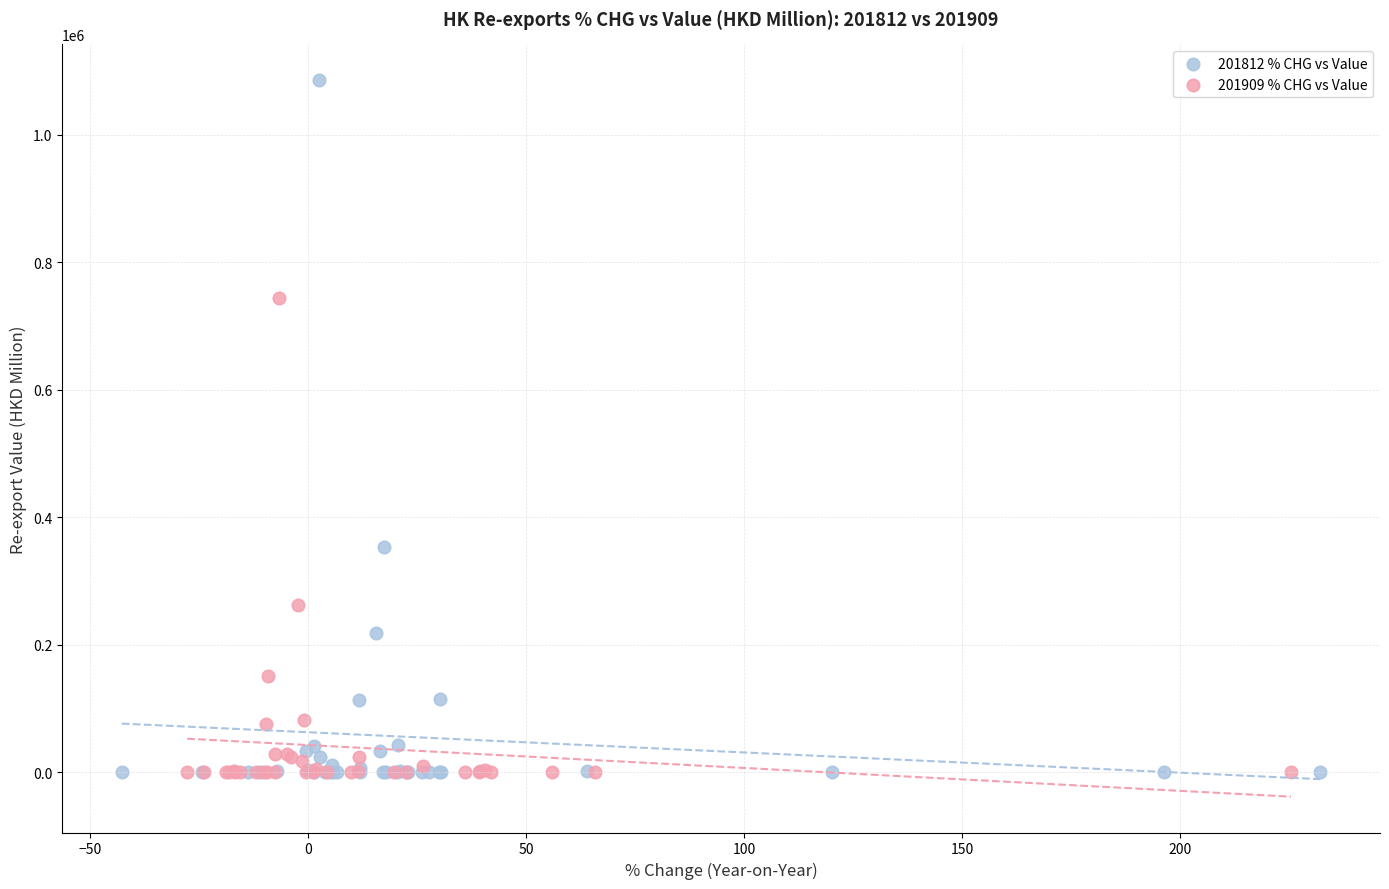

Which series has the largest Y range (max minus min)?

201812 % CHG vs Value